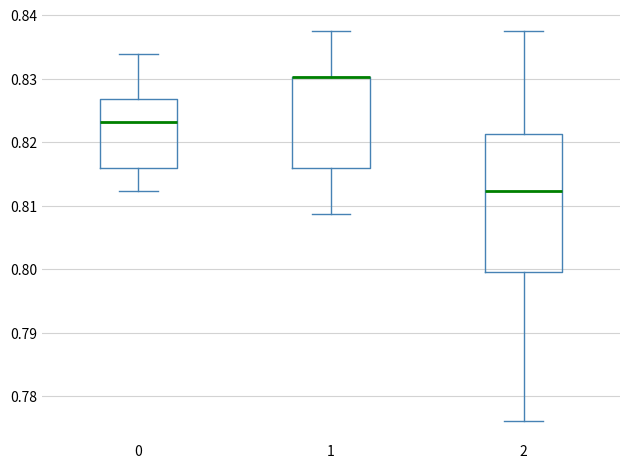

Reading left to right, read every box against the y-axis: the position of its median line, the range the box covers, and the ends of its whiskers. The values are not printed on the chart, so give them approximately, as read against the axis.

0: median 0.823, box 0.816 to 0.827, whiskers 0.812 to 0.834
1: median 0.830 (drawn on the box's upper edge), box 0.816 to 0.830, whiskers 0.809 to 0.838
2: median 0.812, box 0.800 to 0.821, whiskers 0.776 to 0.838